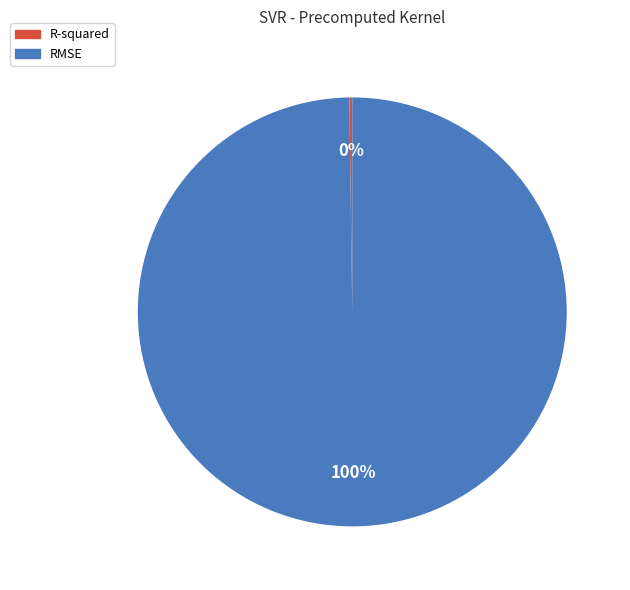

Does any single category account for the majority?

Yes